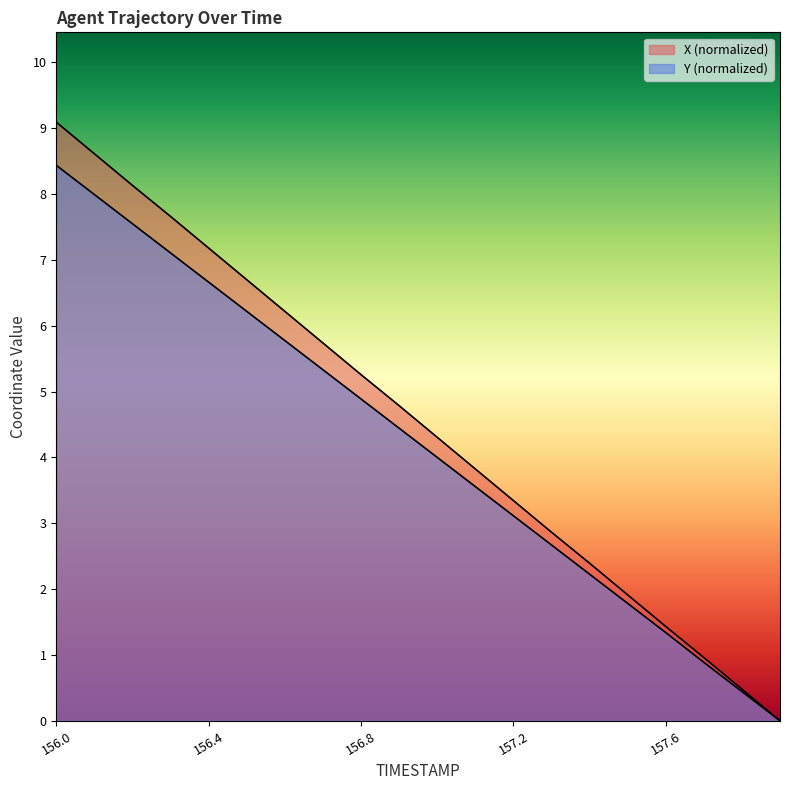

Which series has the largest range (max minus min)?

X